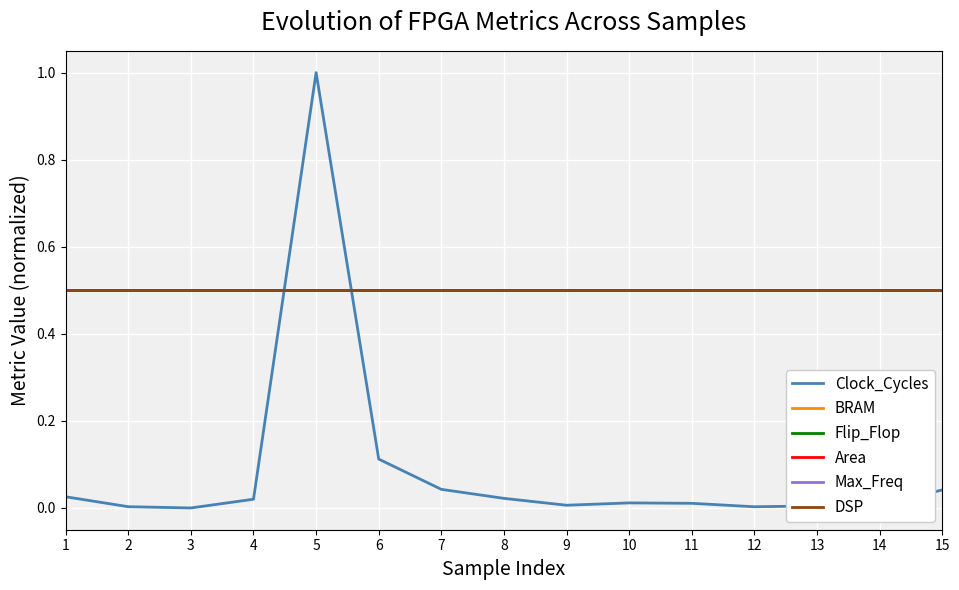

List the series in order of their peak value, lowest first.

BRAM, Flip_Flop, Area, Max_Freq, DSP, Clock_Cycles